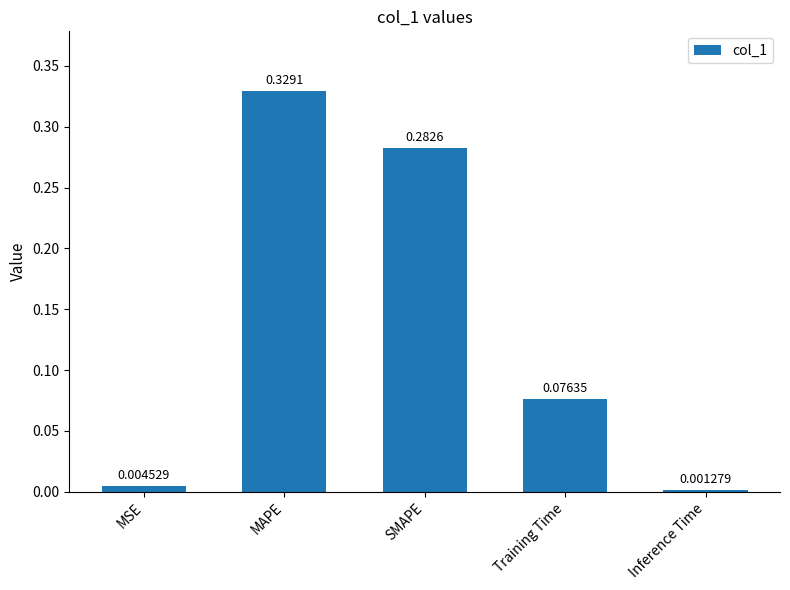

What is the sum of the values at MAPE and SMAPE?

0.6